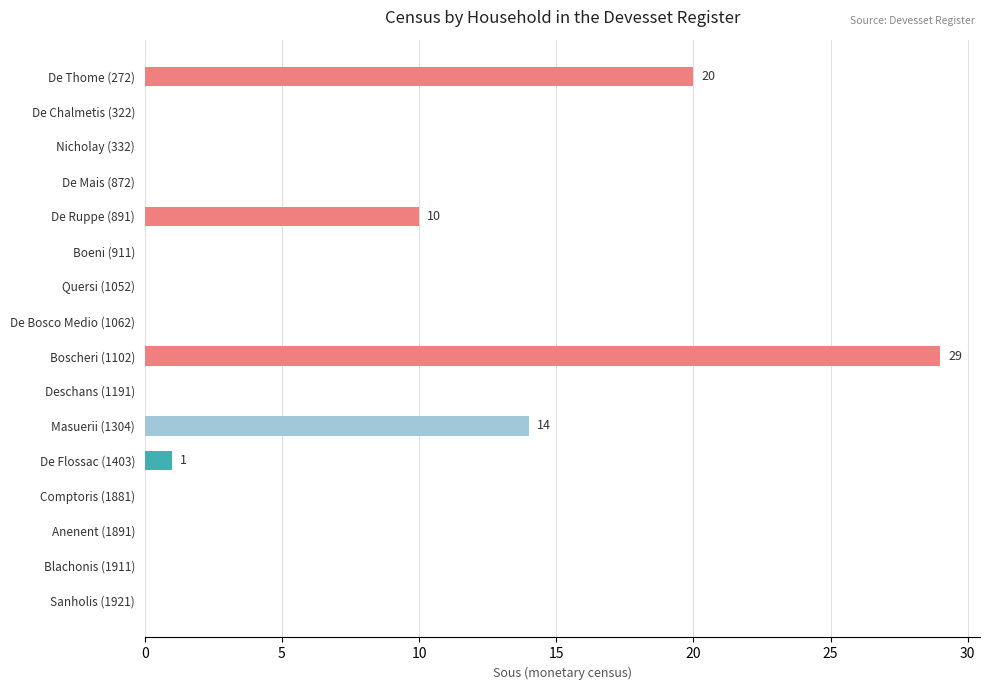

Between De Thome (272) and De Chalmetis (322), which is larger?

De Thome (272)